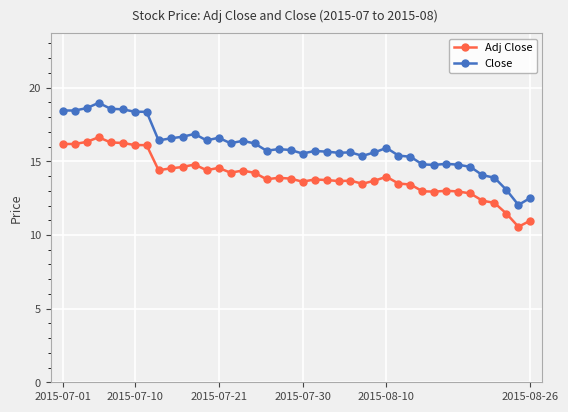

True or false: Close has more than 2 interior local peaks.

True